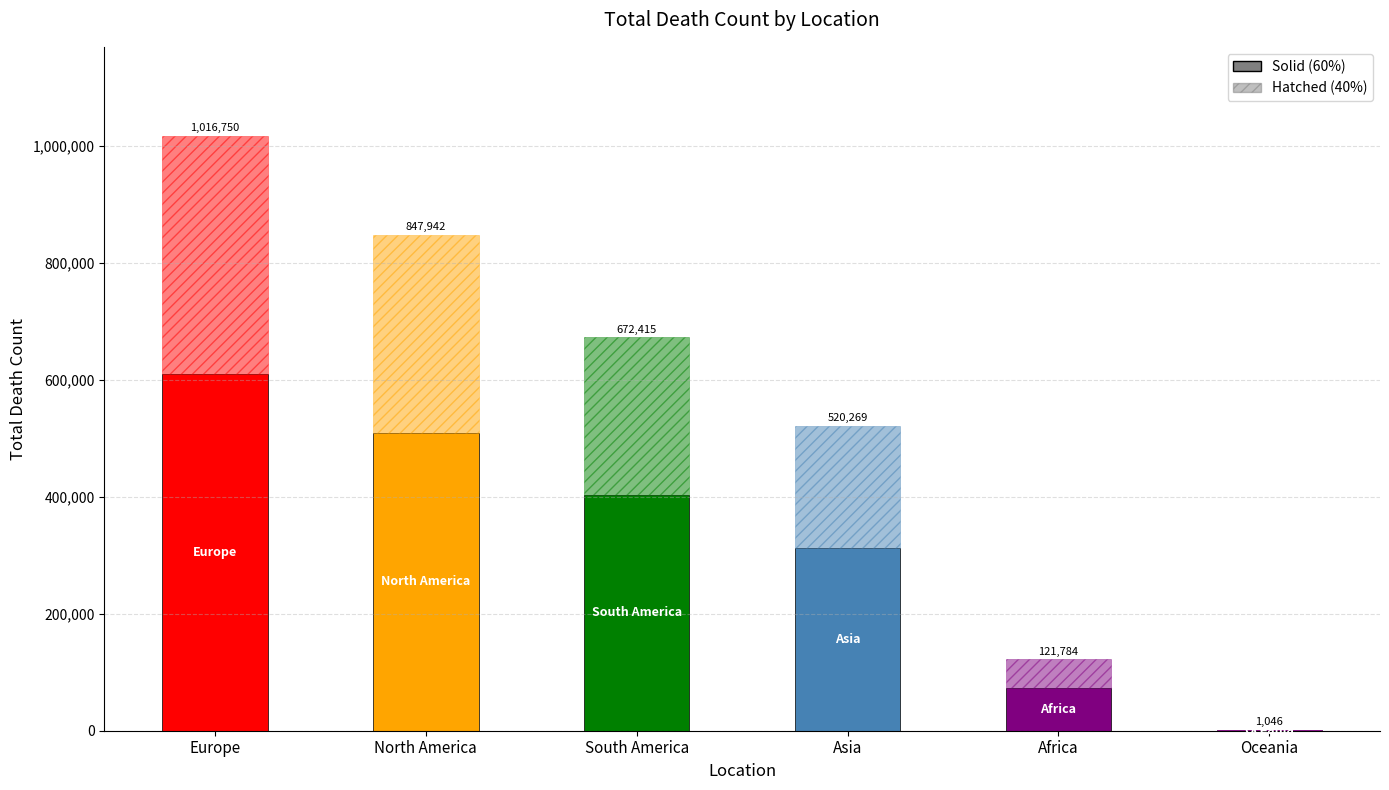

List the labels in order of value, smallest first.

Oceania, Africa, Asia, South America, North America, Europe